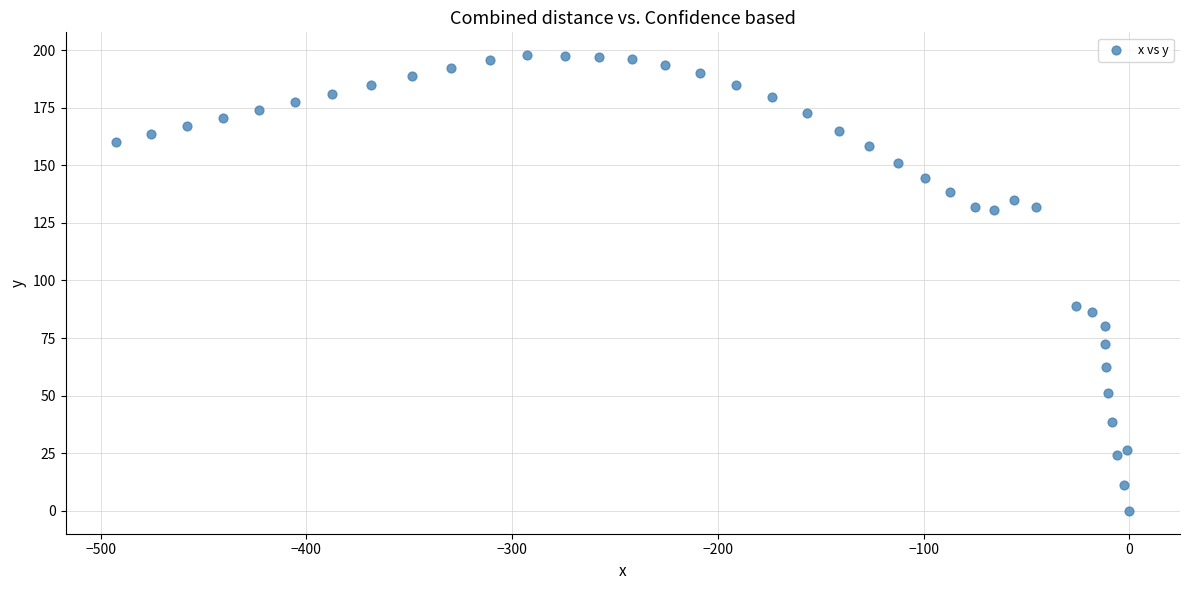

What is the range of Y values (max minus min)?

197.8